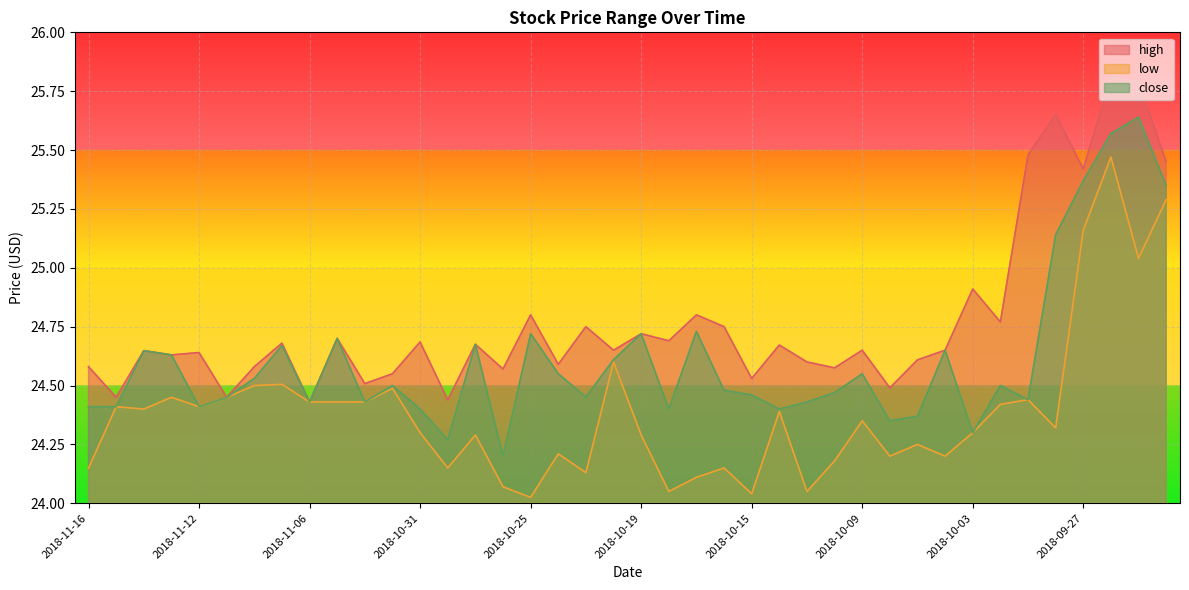

Which category has the highest value in the low series?

2018-09-26